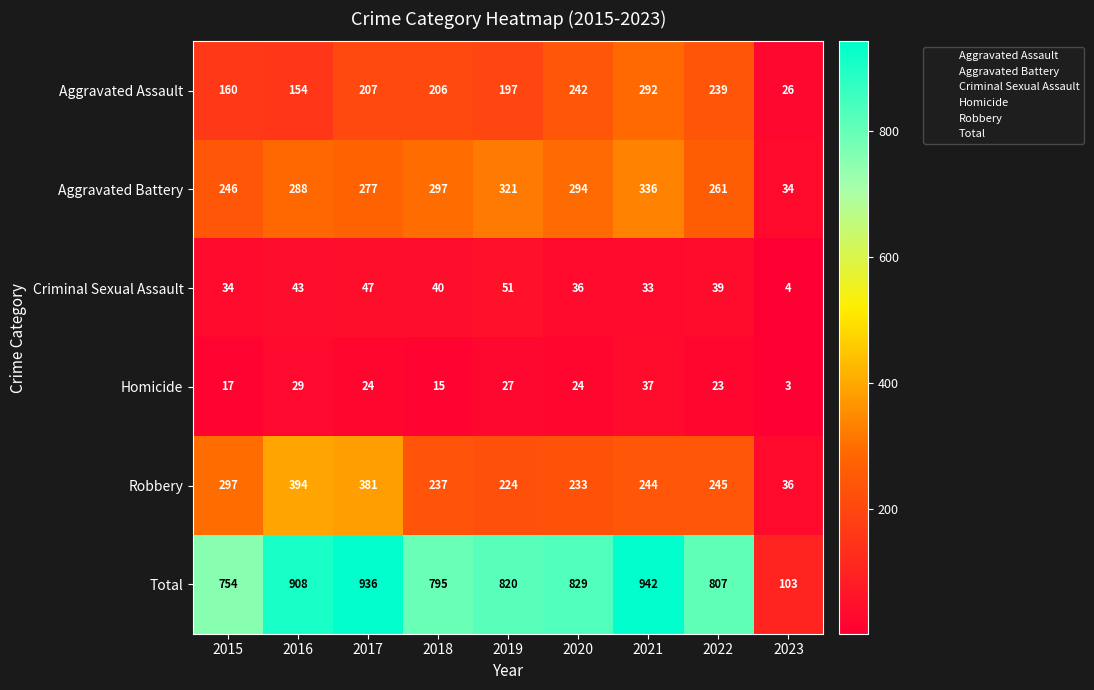

What is the sum of all Robbery values?

2291